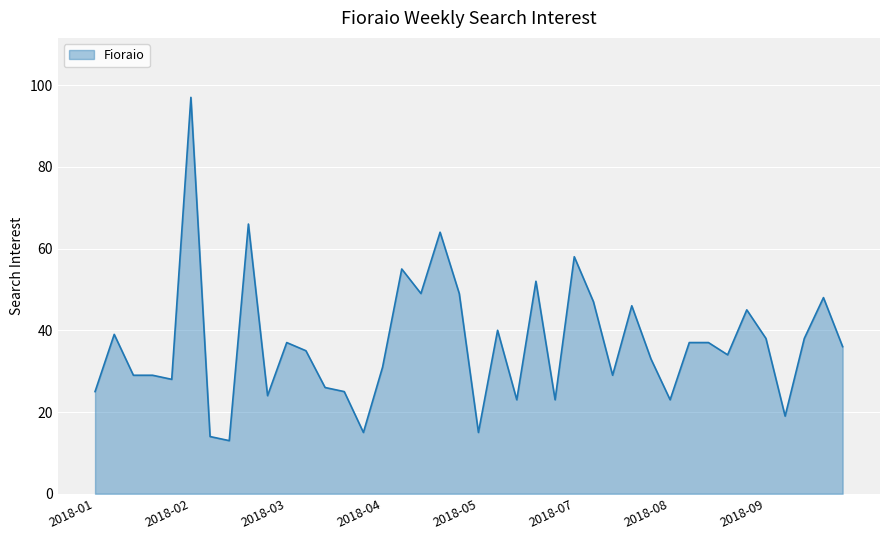

How many lines are shown in the chart?

1